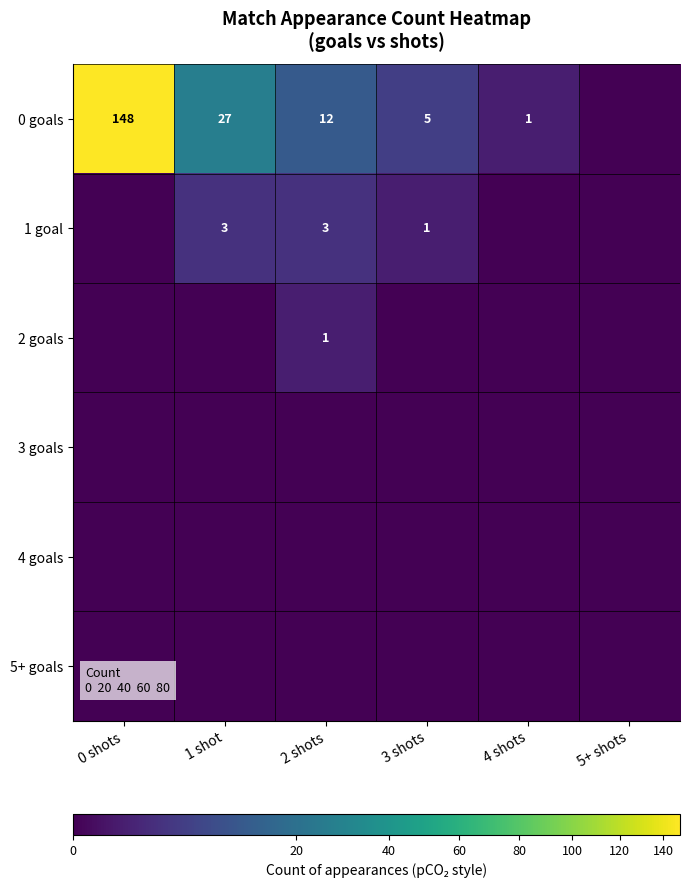

The value of 0 goals at 4 shots is 1. True or false?

True